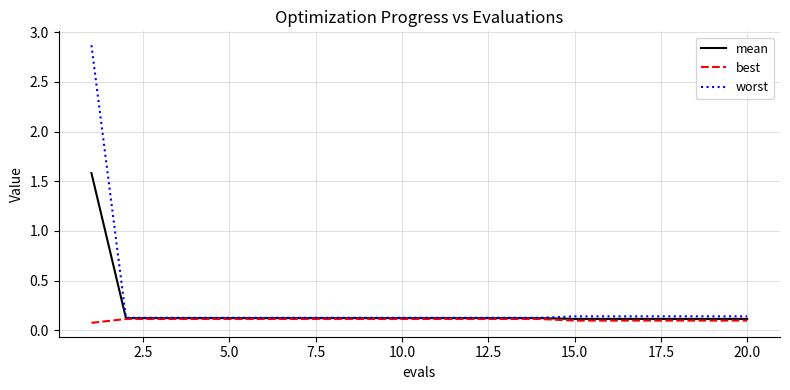

What is the average value of the worst series?

0.3